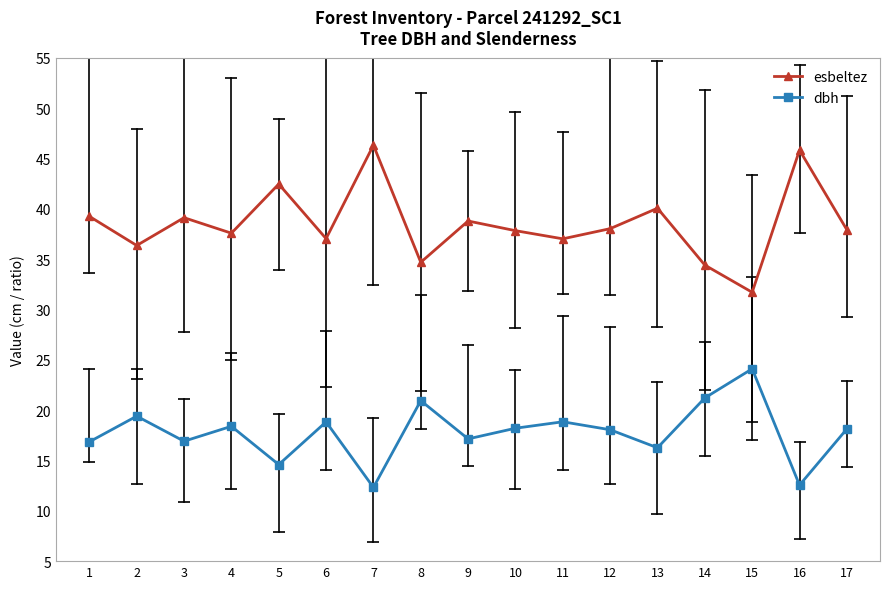

Is the value of esbeltez at 13 greater than the value of dbh at 5?

Yes